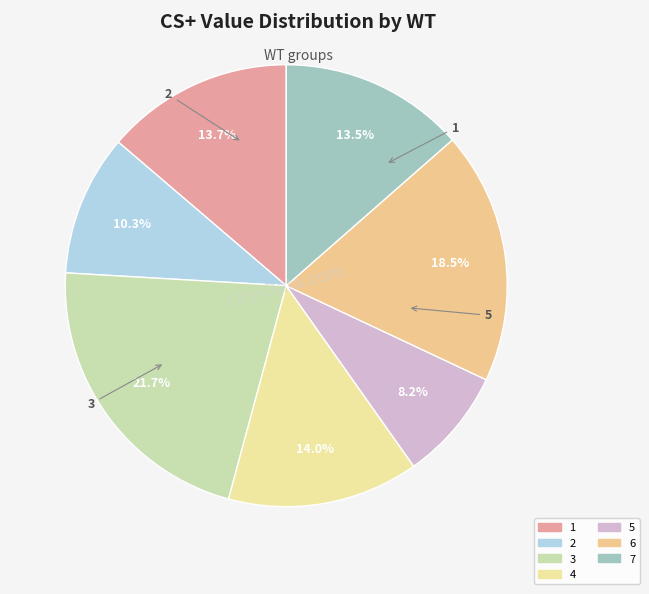

Is there any slice that represents more than half of the pie?

No